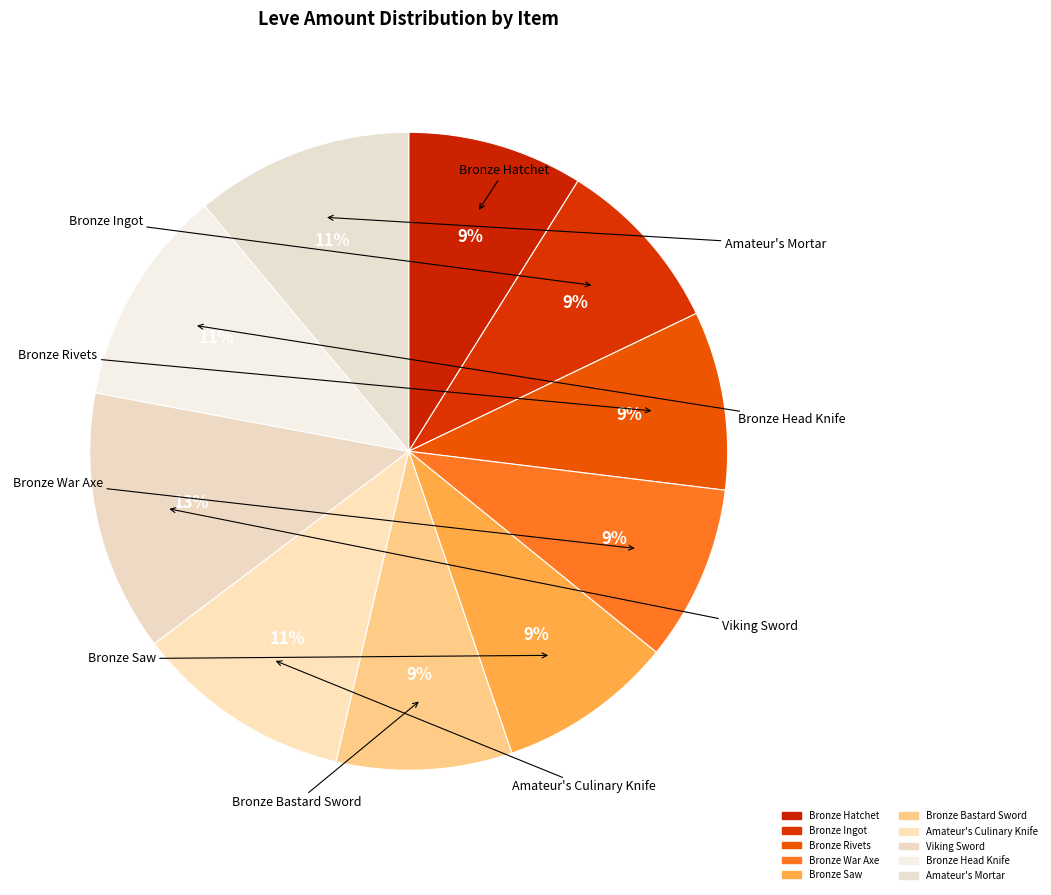

Is the sum of Bronze Rivets and Bronze Ingot greater than half?

No